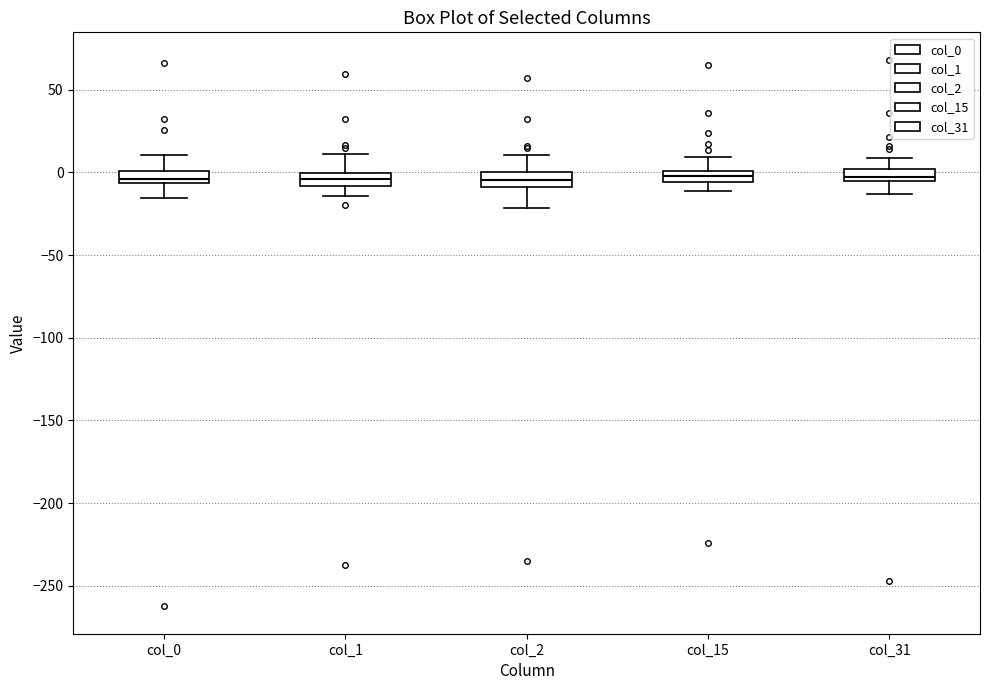

Where does the lower whisker of the box for col_15 end on the y-axis? The values are not printed on the chart, so give them approximately, as read against the axis.

-10